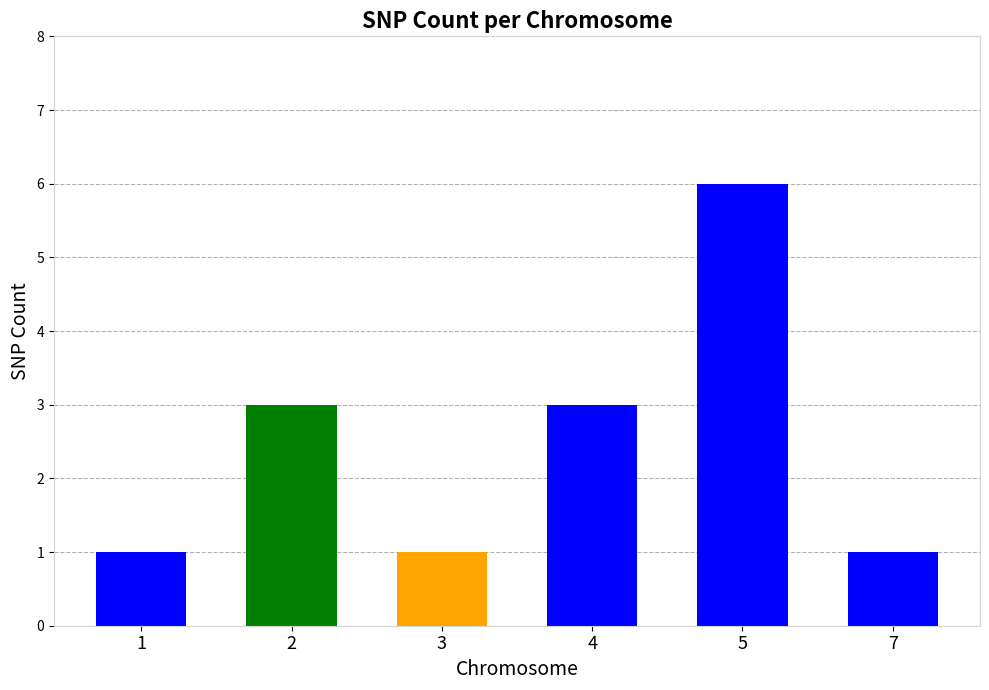

What is the minimum value shown in the chart?

1